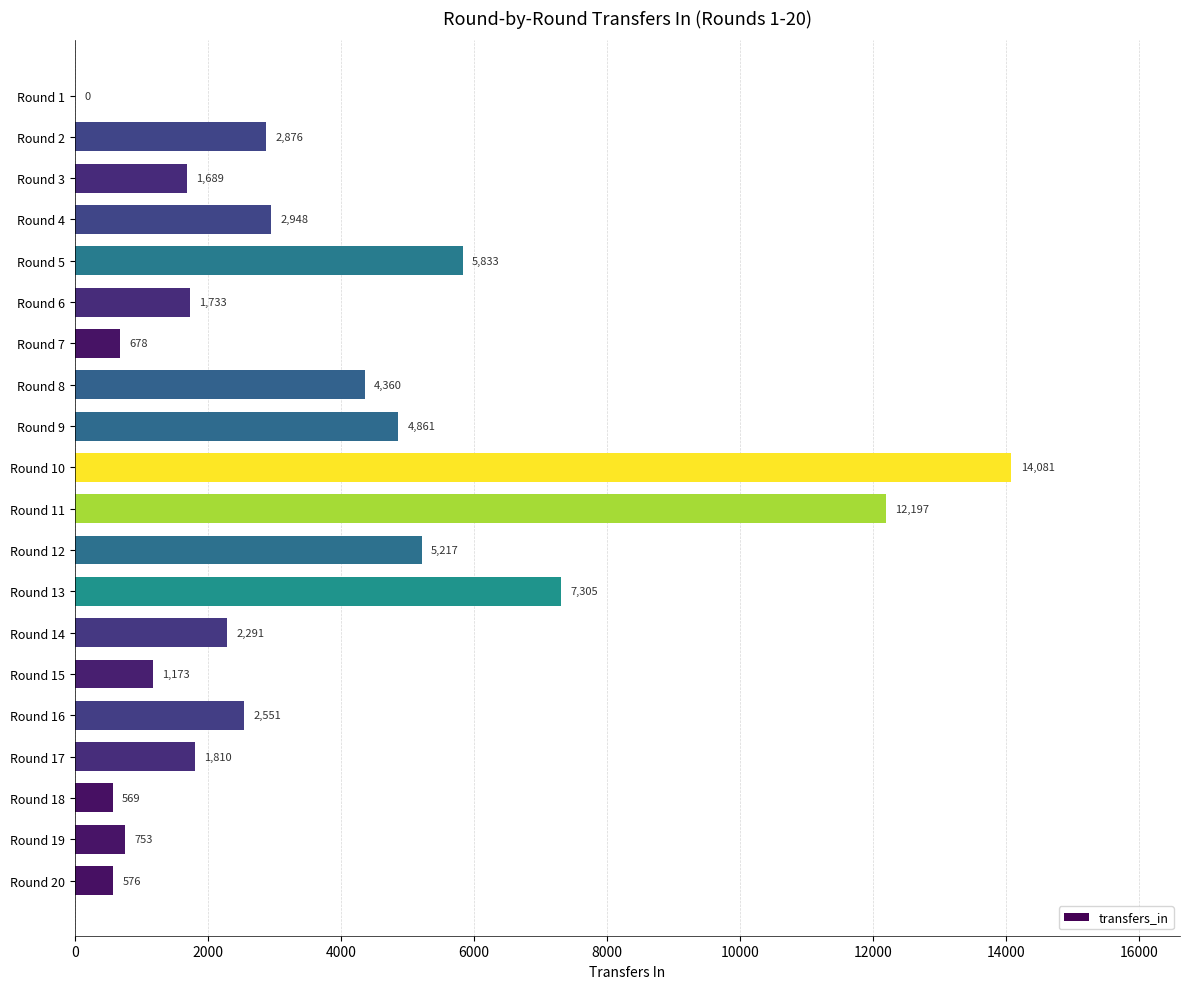

Reading top to bottom, extract all data points from this chart.

Round 1=0	Round 2=2876	Round 3=1689	Round 4=2948	Round 5=5833	Round 6=1733	Round 7=678	Round 8=4360	Round 9=4861	Round 10=14081	Round 11=12197	Round 12=5217	Round 13=7305	Round 14=2291	Round 15=1173	Round 16=2551	Round 17=1810	Round 18=569	Round 19=753	Round 20=576